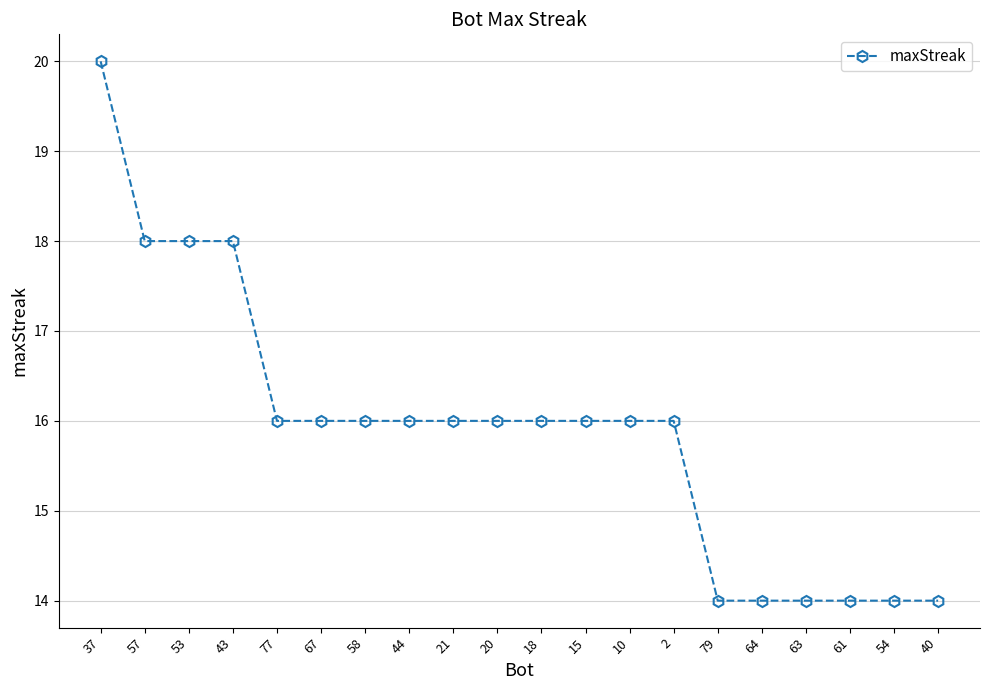

What is the sum of all values?

318